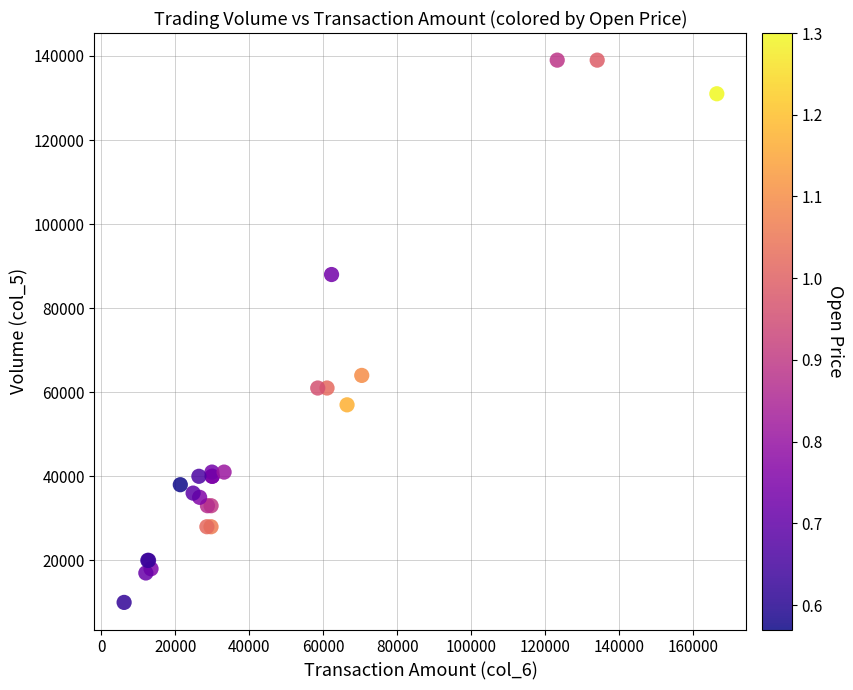

What Y value in the scatter plot is closest to 74500?

64000